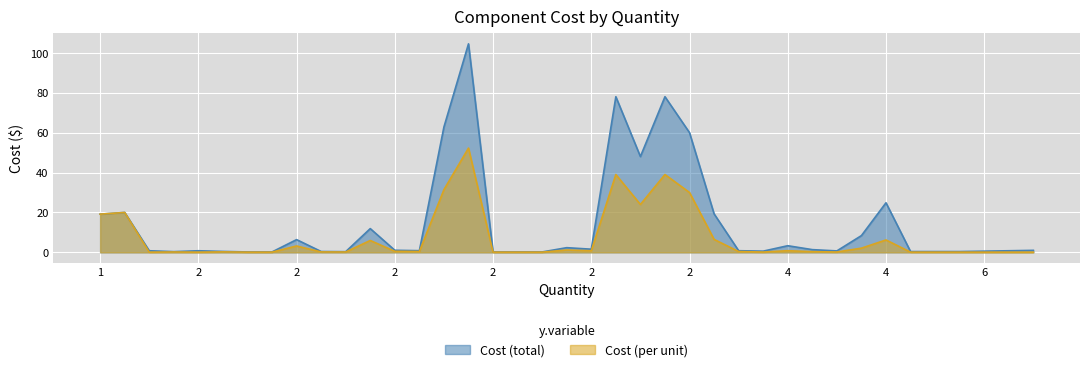

What is the average value of the Cost (total) series?

14.4